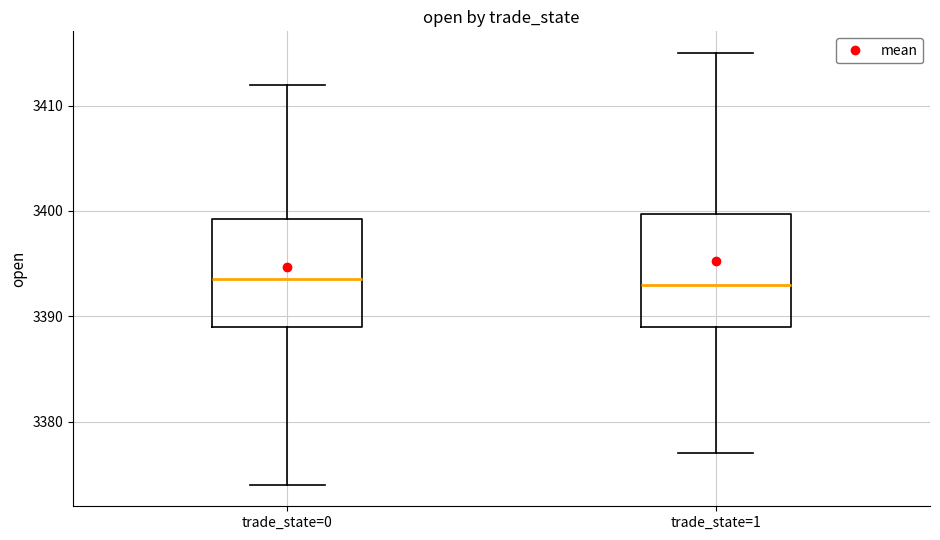

Reading left to right, read every box against the y-axis: the position of its median line, the range the box covers, and the ends of its whiskers. The values are not printed on the chart, so give them approximately, as read against the axis.

trade_state=0: median 3394, box 3389 to 3399, whiskers 3374 to 3412
trade_state=1: median 3393, box 3389 to 3400, whiskers 3377 to 3415